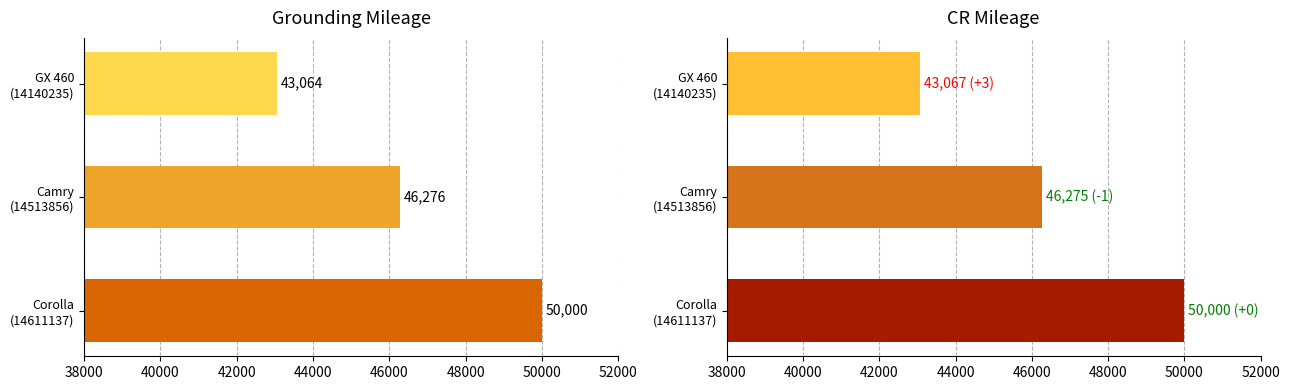

List the series in order of their peak value, lowest first.

GroundingMileage, CRMileage